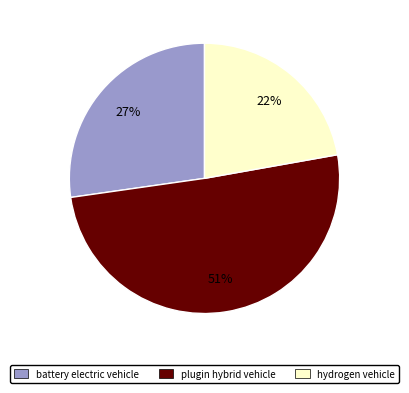

Between hydrogen vehicle and plugin hybrid vehicle, which is larger?

plugin hybrid vehicle